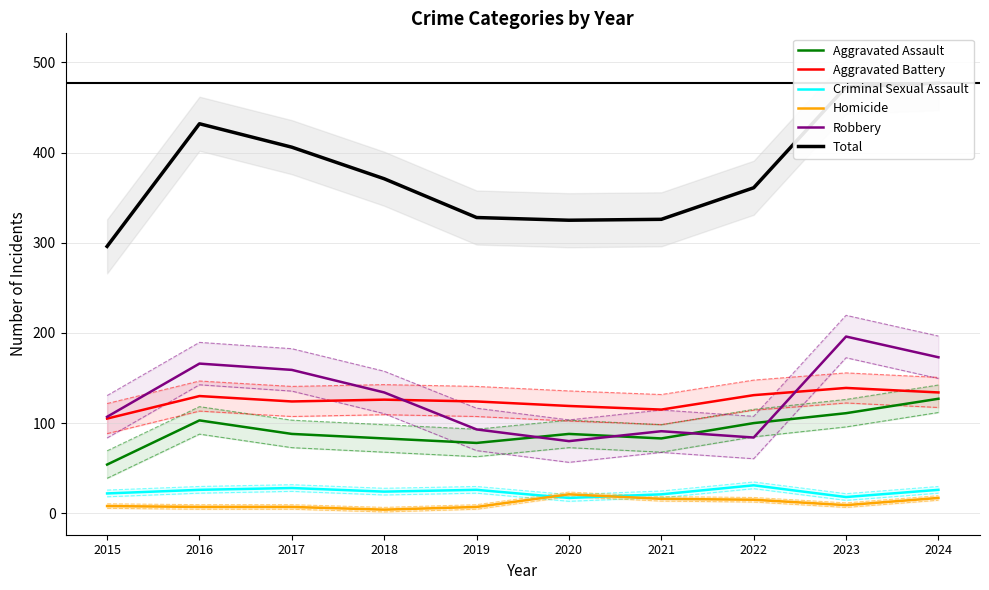

Does the chart have visible grid lines?

Yes